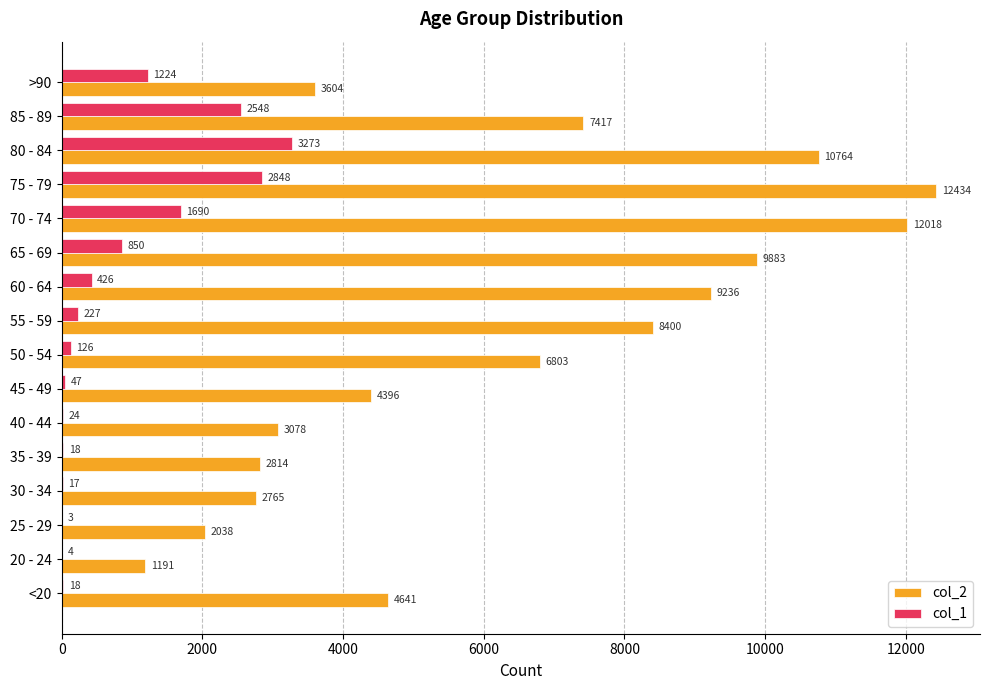

At which label is col_1 closest to 1638?

70 - 74